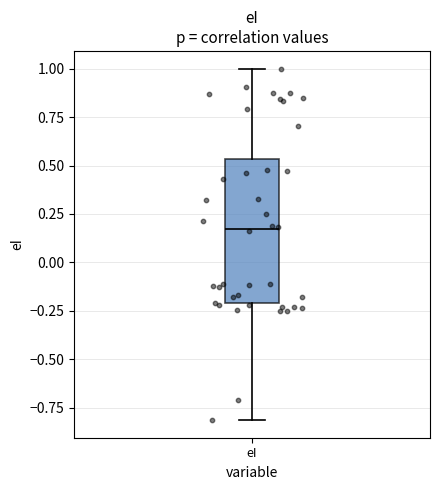

Read this box plot against the y-axis: the position of the median line, the range covered by the box, and the ends of both whiskers. The values are not printed on the chart, so give them approximately, as read against the axis.

median 0.15, box -0.20 to 0.55, whiskers -0.80 to 1.00